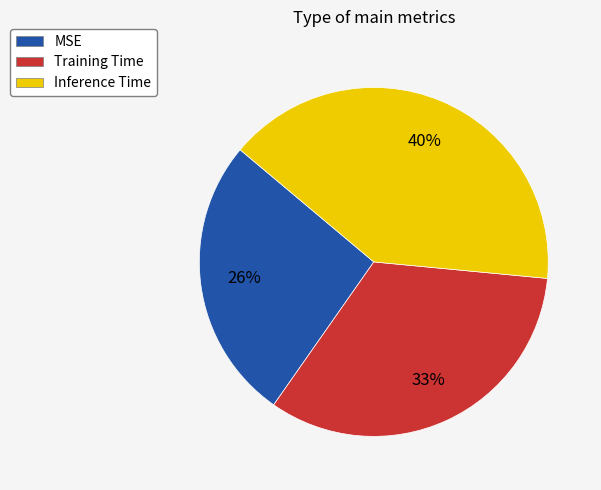

To the nearest percent, what percentage of the pie is Inference Time?

40%